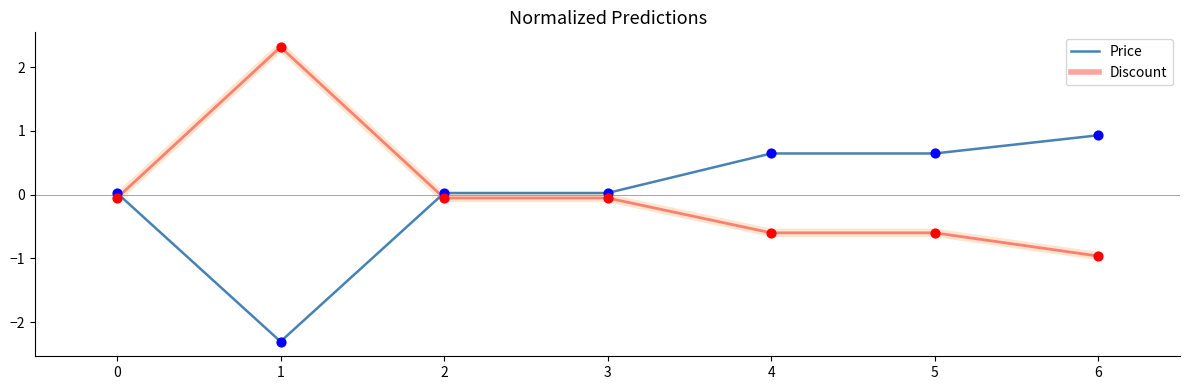

Is the value of Price at 5 greater than the value of Discount at 2?

Yes